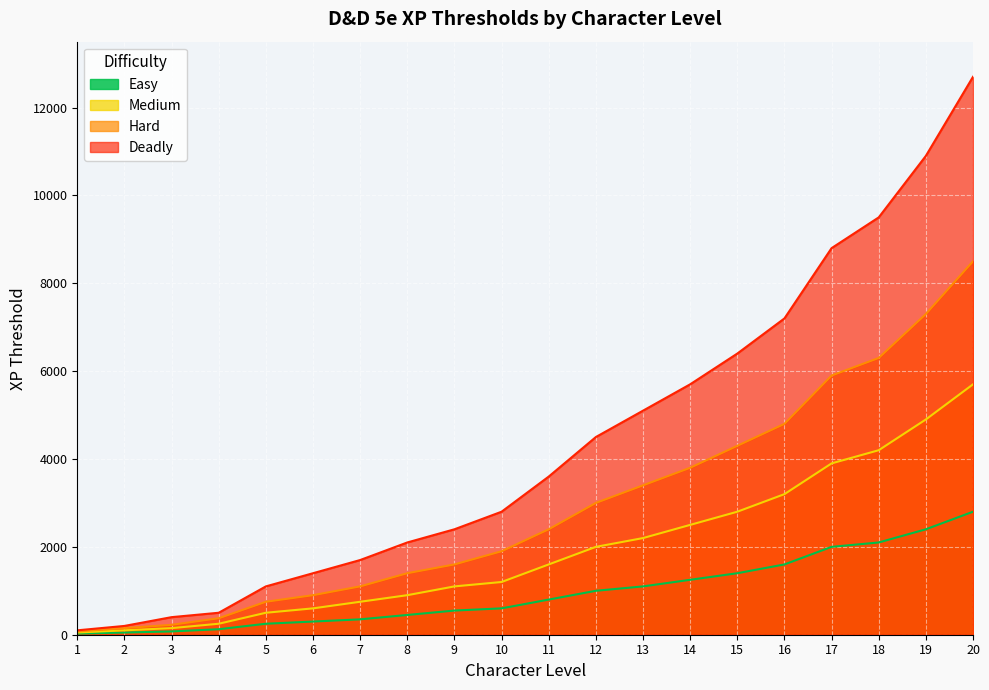

Rank the series by their average value, from highest to lowest.

Deadly, Hard, Medium, Easy